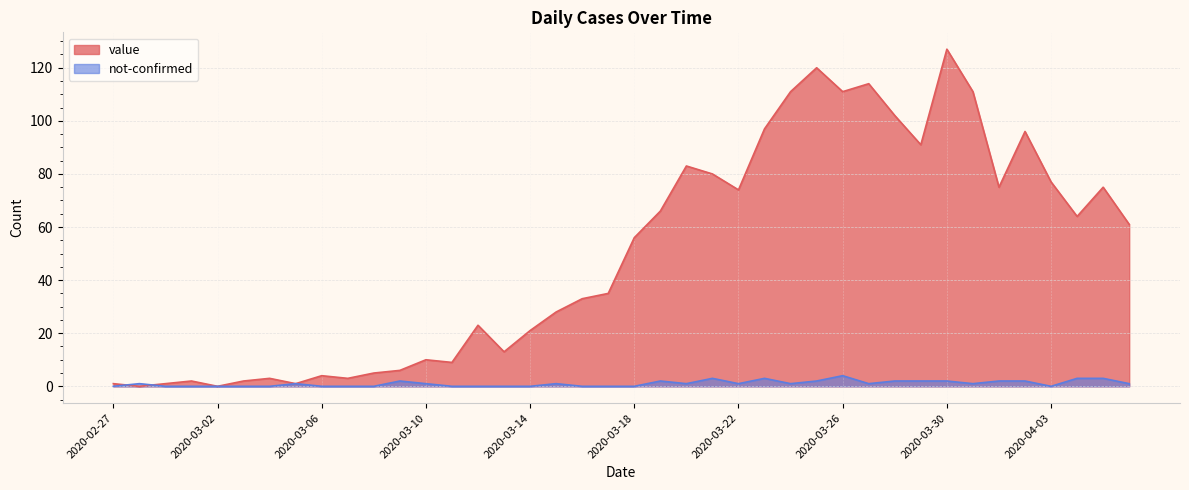

Reading left to right, what are all the values shown in this chart?

value: 2020-02-27=1	2020-02-28=0	2020-02-29=1	2020-03-01=2	2020-03-02=0	2020-03-03=2	2020-03-04=3	2020-03-05=1	2020-03-06=4	2020-03-07=3	2020-03-08=5	2020-03-09=6	2020-03-10=10	2020-03-11=9	2020-03-12=23	2020-03-13=13	2020-03-14=21	2020-03-15=28	2020-03-16=33	2020-03-17=35	2020-03-18=56	2020-03-19=66	2020-03-20=83	2020-03-21=80	2020-03-22=74	2020-03-23=97	2020-03-24=111	2020-03-25=120	2020-03-26=111	2020-03-27=114	2020-03-28=102	2020-03-29=91	2020-03-30=127	2020-03-31=111	2020-04-01=75	2020-04-02=96	2020-04-03=77	2020-04-04=64	2020-04-05=75	2020-04-06=61
not-confirmed: 2020-02-27=0	2020-02-28=1	2020-02-29=0	2020-03-01=0	2020-03-02=0	2020-03-03=0	2020-03-04=0	2020-03-05=1	2020-03-06=0	2020-03-07=0	2020-03-08=0	2020-03-09=2	2020-03-10=1	2020-03-11=0	2020-03-12=0	2020-03-13=0	2020-03-14=0	2020-03-15=1	2020-03-16=0	2020-03-17=0	2020-03-18=0	2020-03-19=2	2020-03-20=1	2020-03-21=3	2020-03-22=1	2020-03-23=3	2020-03-24=1	2020-03-25=2	2020-03-26=4	2020-03-27=1	2020-03-28=2	2020-03-29=2	2020-03-30=2	2020-03-31=1	2020-04-01=2	2020-04-02=2	2020-04-03=0	2020-04-04=3	2020-04-05=3	2020-04-06=1